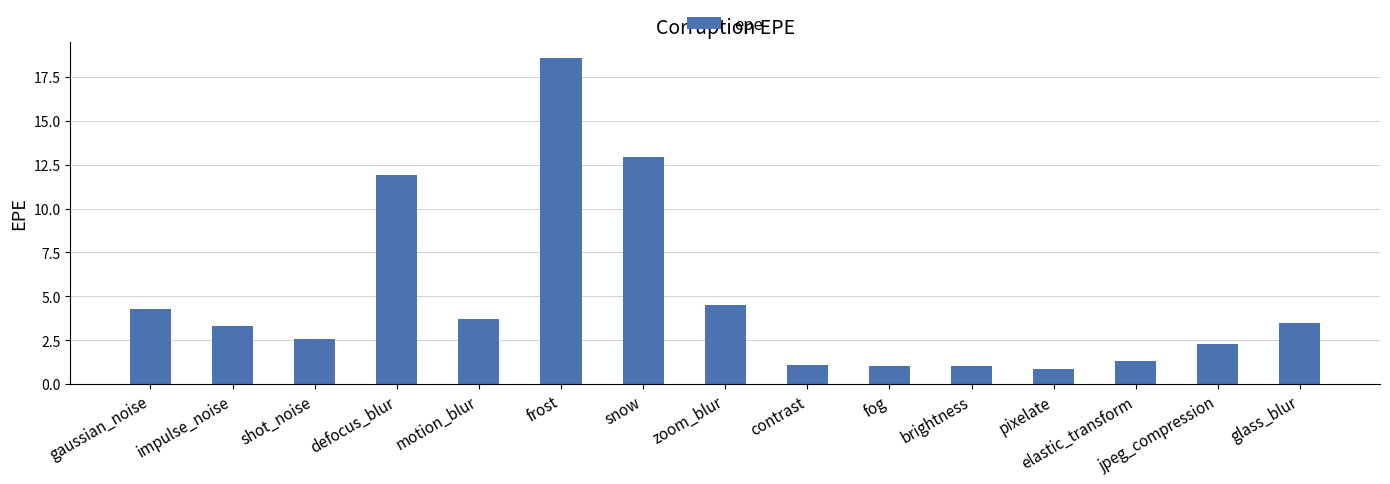

How many bars are there in total?

15